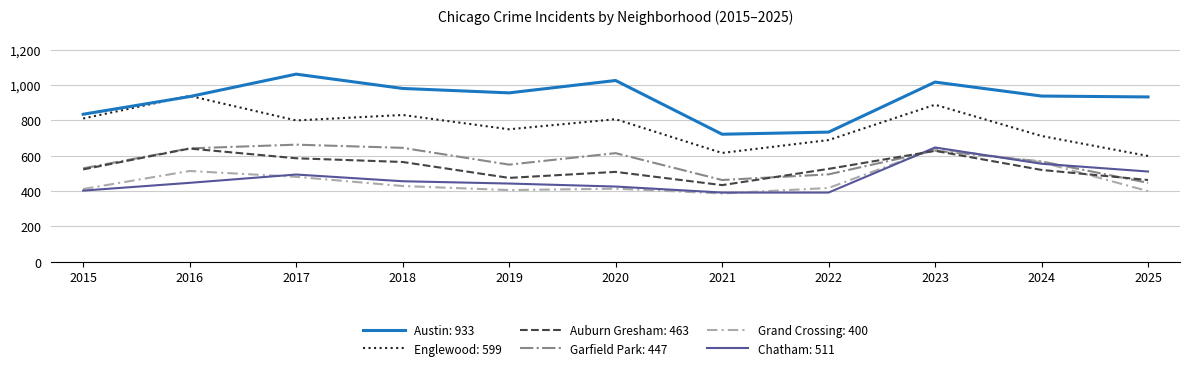

What is the smallest value displayed?

387